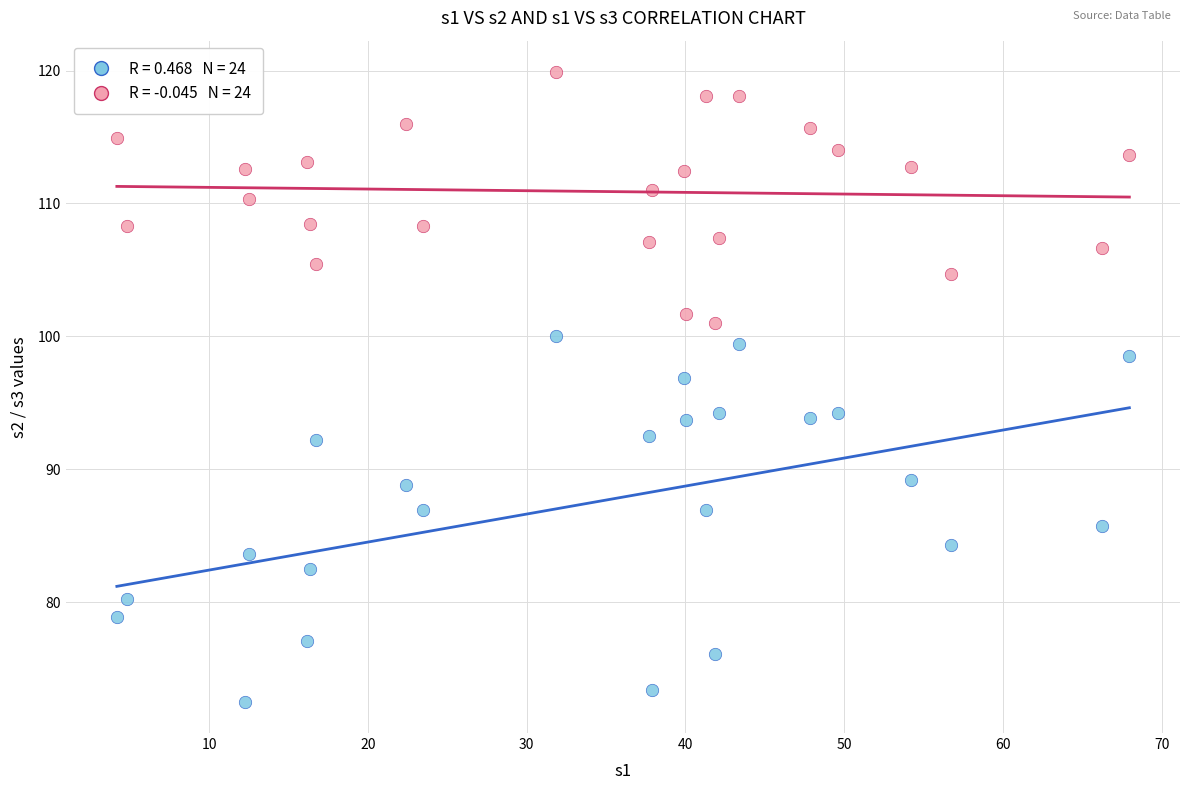

Across all series, what Y value is closest to 96?

96.8